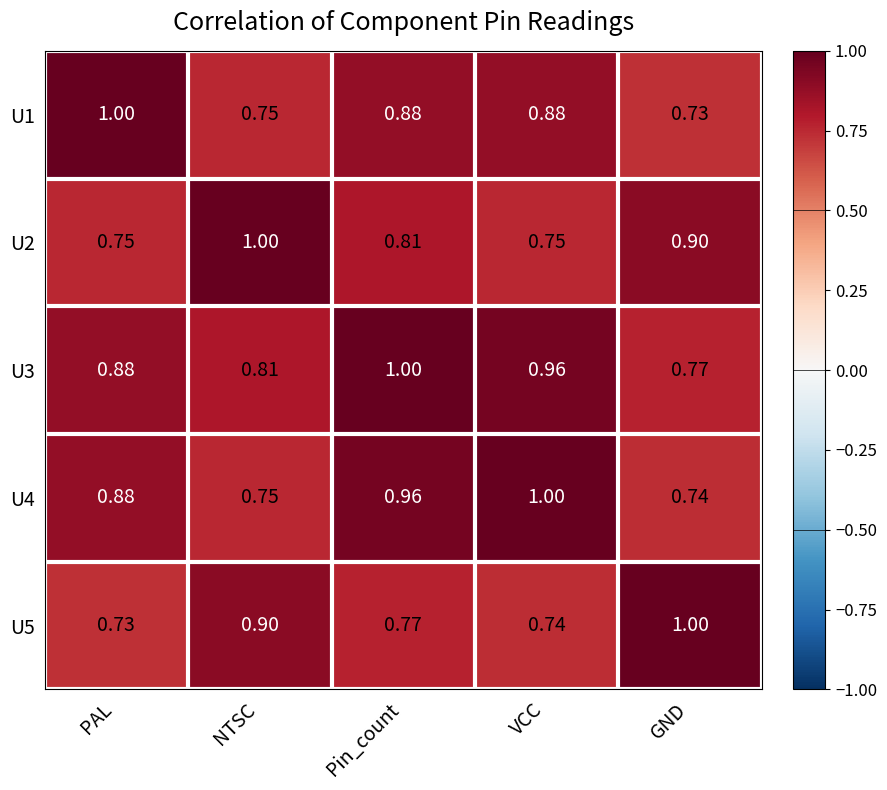

What is the spread (max minus min) of values at GND?

0.3